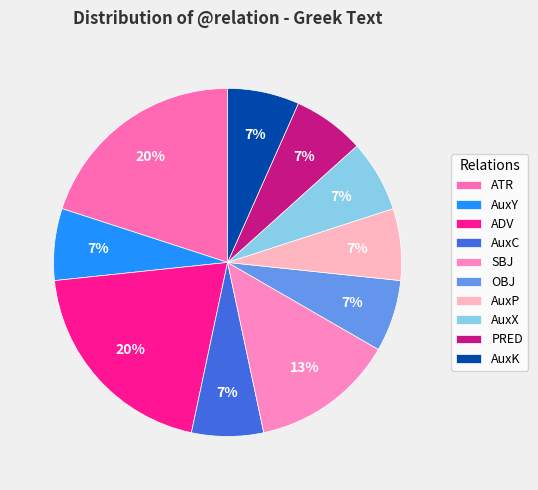

To the nearest percent, what is the combined percentage of ATR and AuxC?

27%